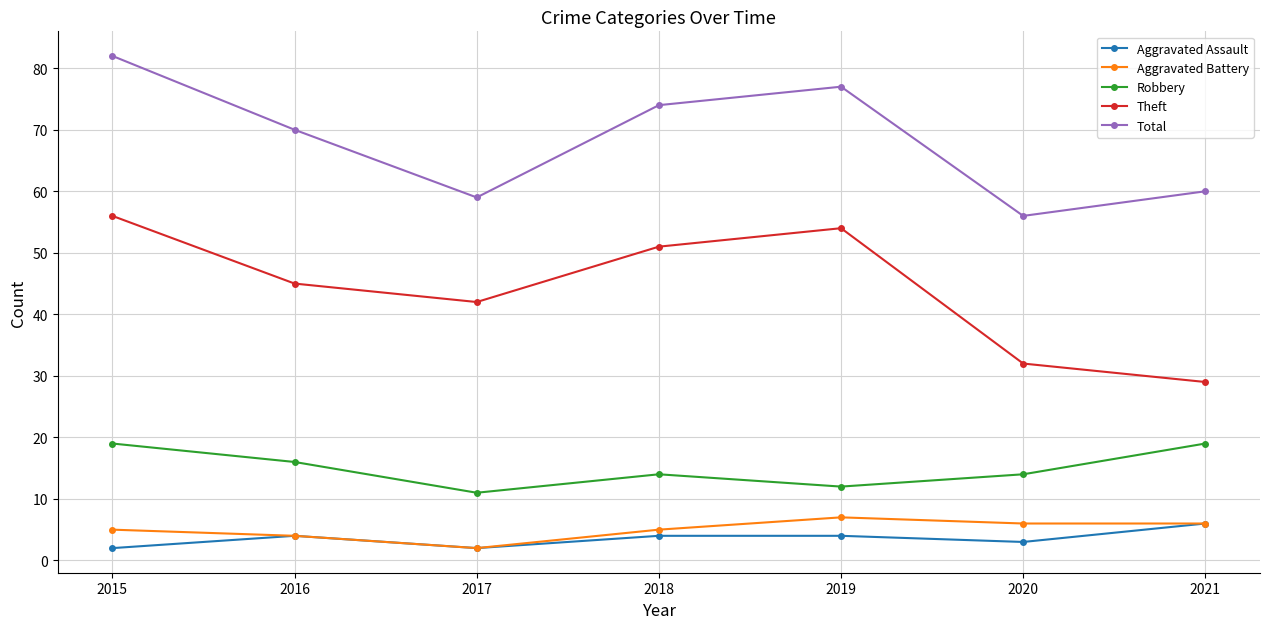

What is the spread (max minus min) of values at 2016?

66